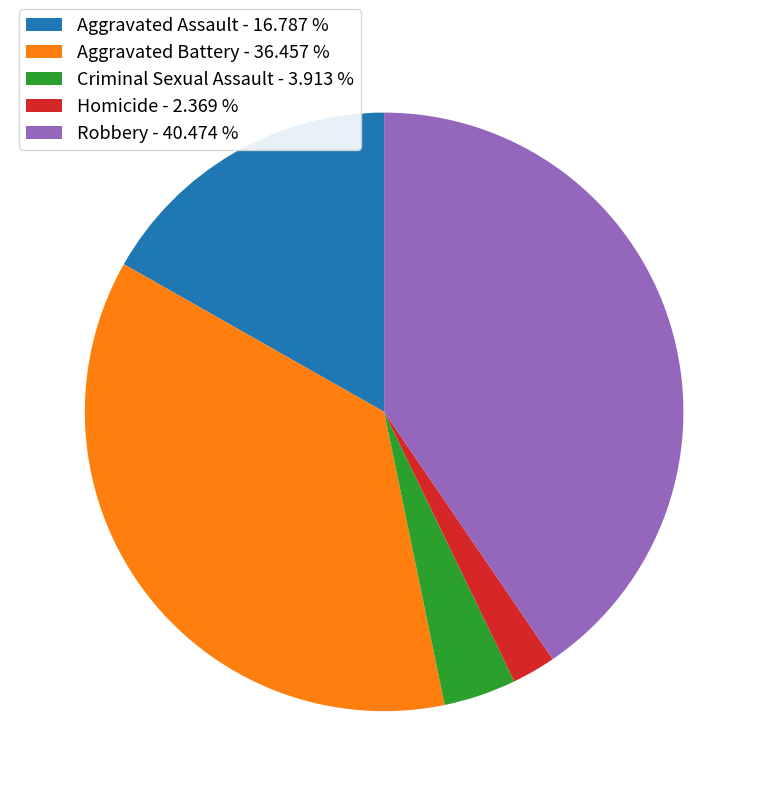

Rank the categories by value from highest to lowest.

Robbery, Aggravated Battery, Aggravated Assault, Criminal Sexual Assault, Homicide